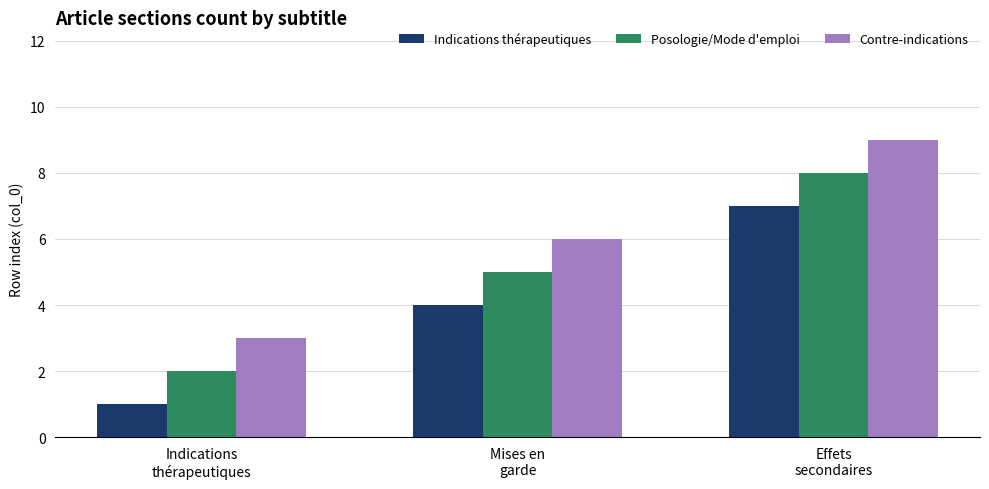

Rank the series by their average value, from highest to lowest.

Contre-indications, Posologie/Mode d'emploi, Indications thérapeutiques